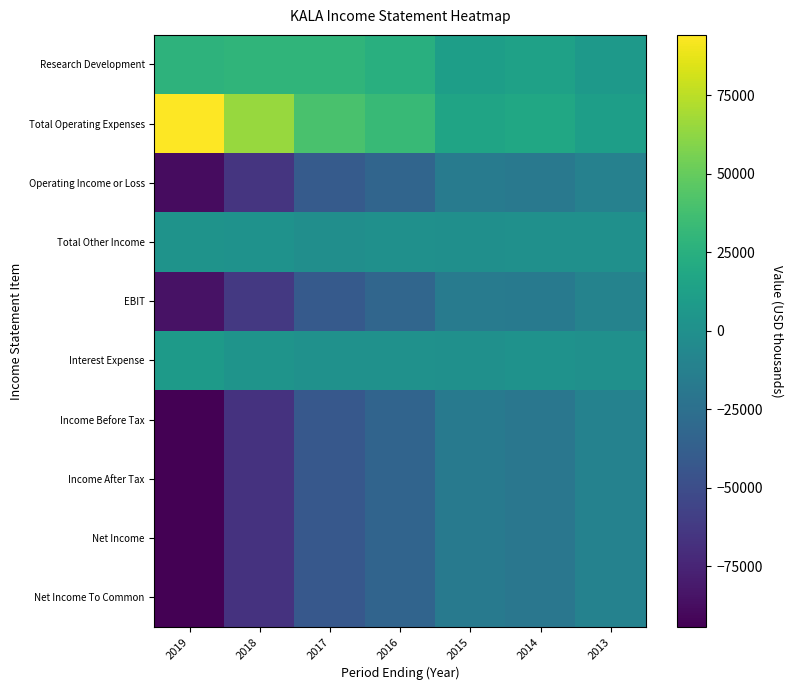

Reading left to right, list all the values displayed in this chart.

Research Development: 2019=27300	2018=29300	2017=29000	2016=25000	2015=11400	2014=13900	2013=7700
Total Operating Expenses: 2019=94300	2018=65100	2017=39900	2016=32700	2015=16000	2014=18300	2013=11200
Operating Income or Loss: 2019=-88200	2018=-65100	2017=-39900	2016=-32700	2015=-15900	2014=-17800	2013=-11100
Total Other Income: 2019=2400	2018=1700	2017=-1300	2016=300	2015=-100	2014=100	2013=700
EBIT: 2019=-85000	2018=-63100	2017=-40900	2016=-32100	2015=-15700	2014=-17500	2013=-10300
Interest Expense: 2019=8500	2018=3300	2017=1000	2016=800	2015=600	2014=1600	2013=200
Income Before Tax: 2019=-94300	2018=-66700	2017=-42200	2016=-33200	2015=-16700	2014=-19400	2013=-10700
Income After Tax: 2019=-94300	2018=-66700	2017=-42200	2016=-33200	2015=-16700	2014=-19400	2013=-10700
Net Income: 2019=-94300	2018=-66700	2017=-42200	2016=-33200	2015=-16700	2014=-19400	2013=-10700
Net Income To Common: 2019=-94300	2018=-66700	2017=-42200	2016=-33200	2015=-16700	2014=-19400	2013=-10700